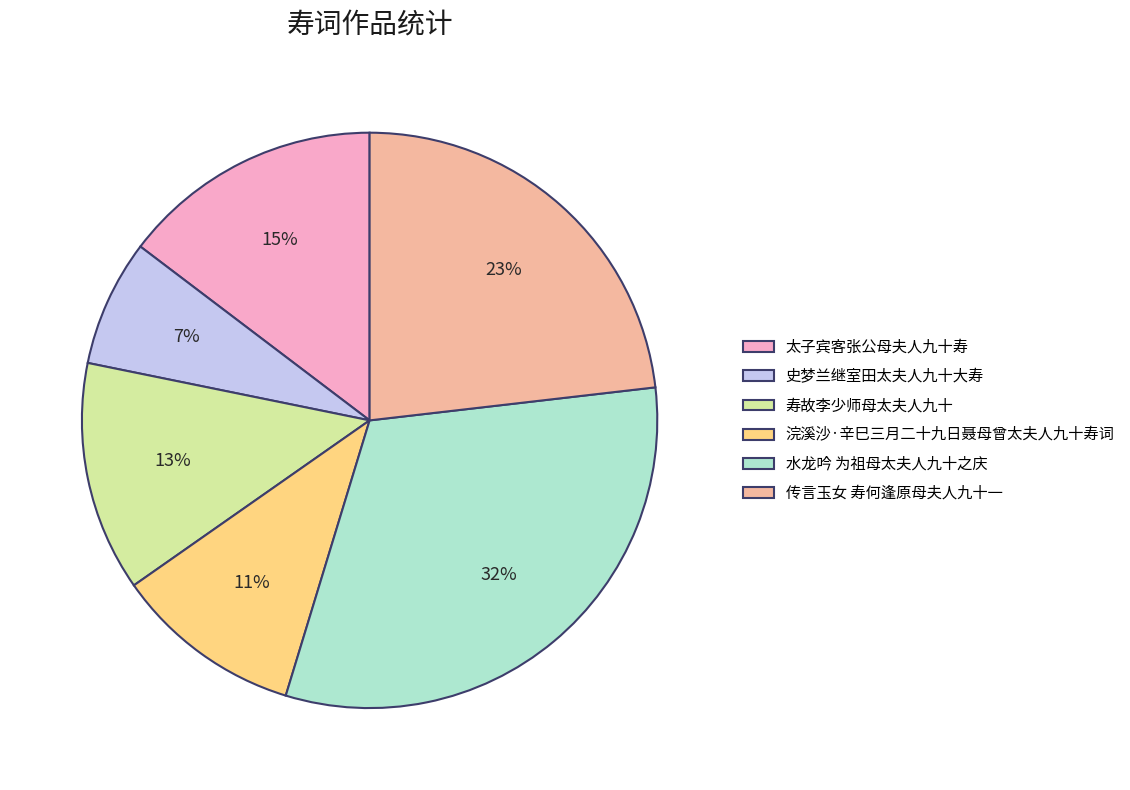

Between 传言玉女 寿何逢原母夫人九十一 and 浣溪沙·辛巳三月二十九日聂母曾太夫人九十寿词, which is larger?

传言玉女 寿何逢原母夫人九十一